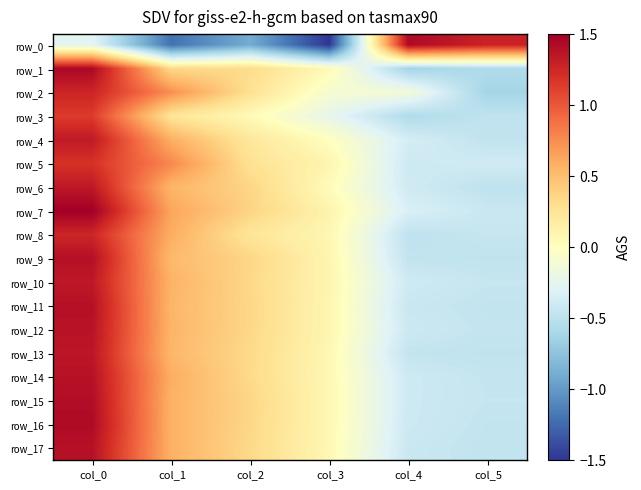

Reading right to left, transcribe all the data shown in this chart.

row_0: 1.3	1.4	-1.5	-0.9	-1.2	-0.3
row_1: -0.6	-0.6	0.0	0.3	0.3	1.4
row_2: -0.6	-0.1	-0.1	0.3	0.7	1.3
row_3: -0.5	-0.6	-0.2	0.0	0.2	1.1
row_4: -0.5	-0.4	0.0	0.2	0.6	1.3
row_5: -0.4	-0.4	0.1	0.3	0.8	1.2
row_6: -0.5	-0.4	0.0	0.4	0.5	1.3
row_7: -0.4	-0.3	0.1	0.4	0.6	1.5
row_8: -0.4	-0.5	0.1	0.2	0.6	1.3
row_9: -0.5	-0.5	0.1	0.4	0.5	1.4
row_10: -0.4	-0.4	0.1	0.3	0.6	1.3
row_11: -0.5	-0.4	0.1	0.4	0.5	1.4
row_12: -0.5	-0.4	0.1	0.3	0.6	1.4
row_13: -0.5	-0.5	0.1	0.3	0.5	1.4
row_14: -0.5	-0.4	0.1	0.3	0.6	1.4
row_15: -0.4	-0.4	0.1	0.4	0.6	1.4
row_16: -0.5	-0.4	0.1	0.4	0.6	1.4
row_17: -0.5	-0.4	0.1	0.3	0.6	1.4